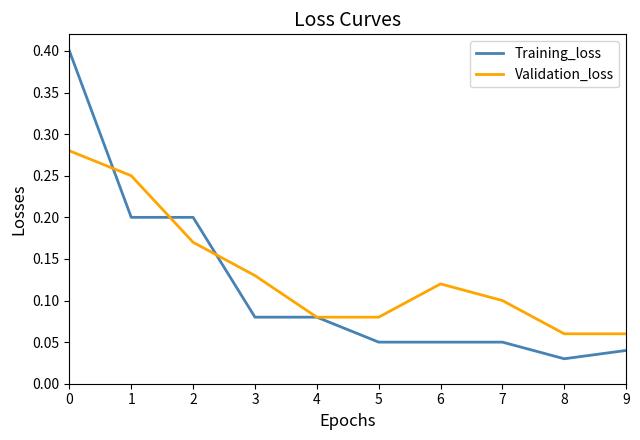

What is the sum of all Validation_loss values?

1.3